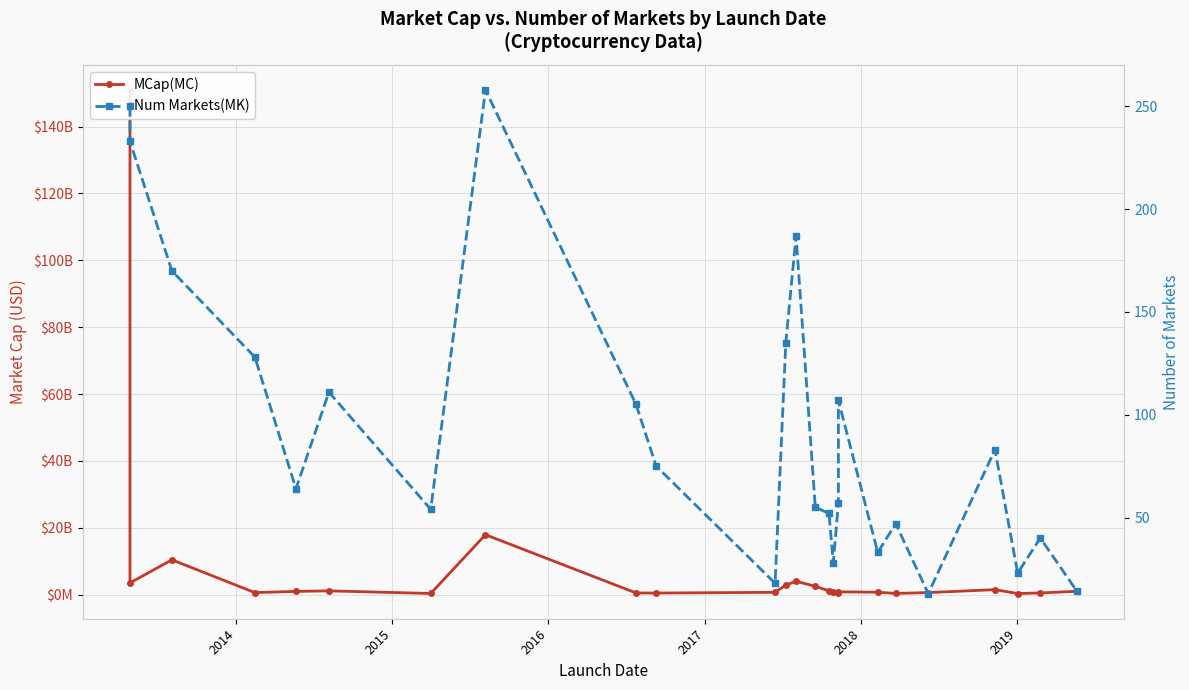

List the series in order of their overall mean, lowest first.

Num Markets(MK), MCap(MC)